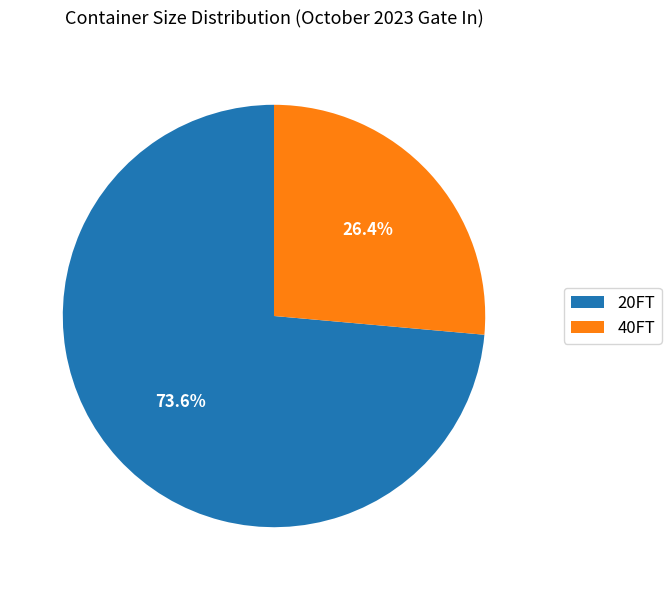

To the nearest percent, what percentage of the pie is 40FT?

26%